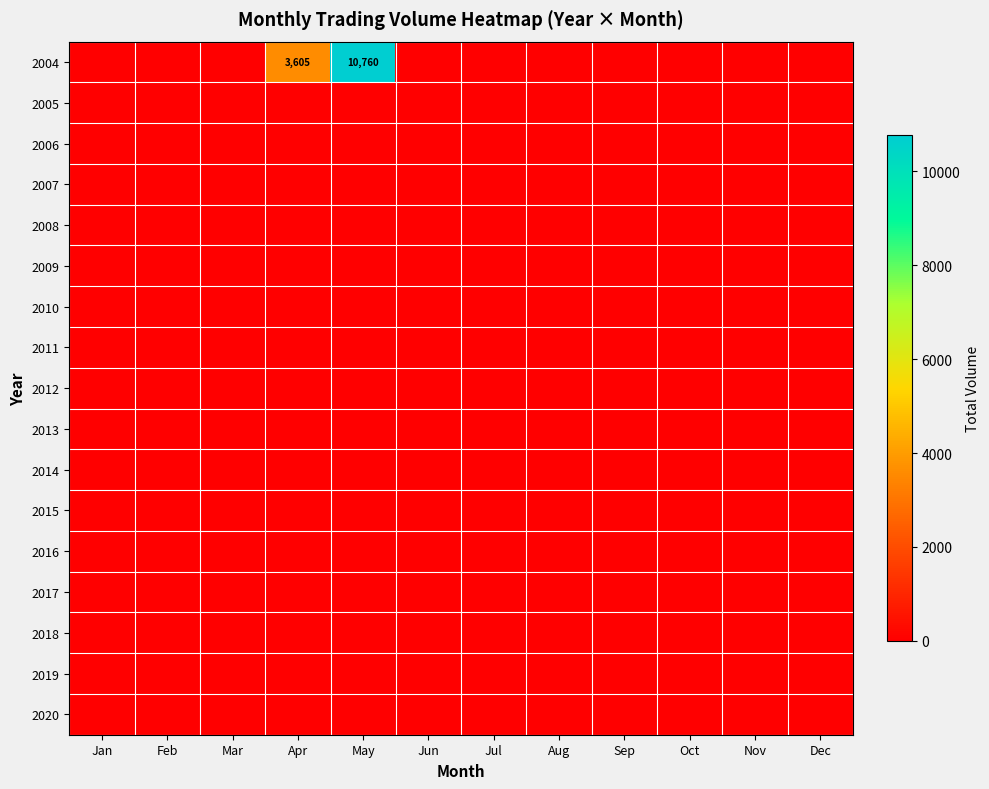

Which series has the largest total across all categories?

2004